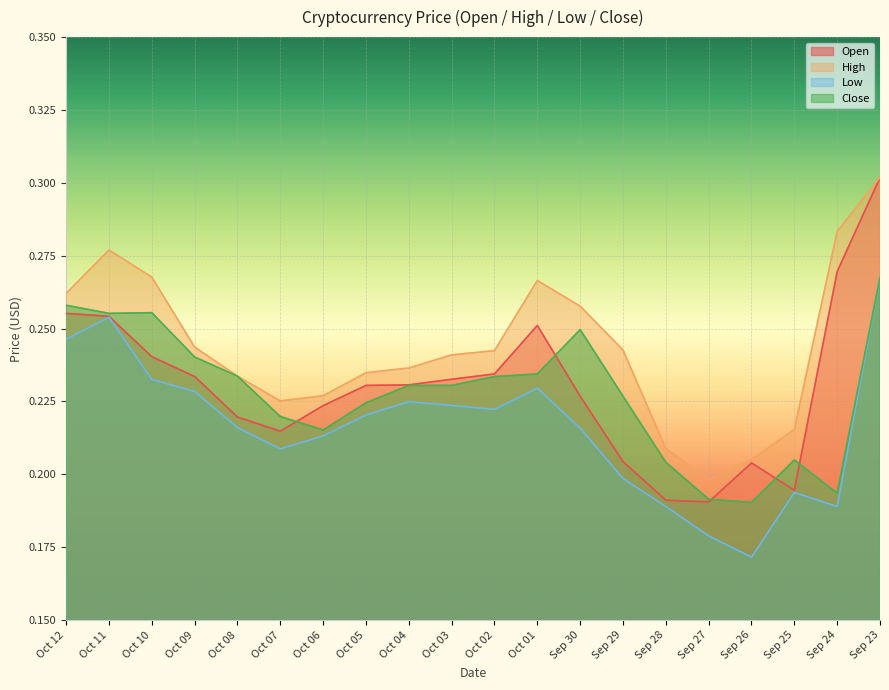

The close series shows 0.2 at Oct 07. True or false?

True